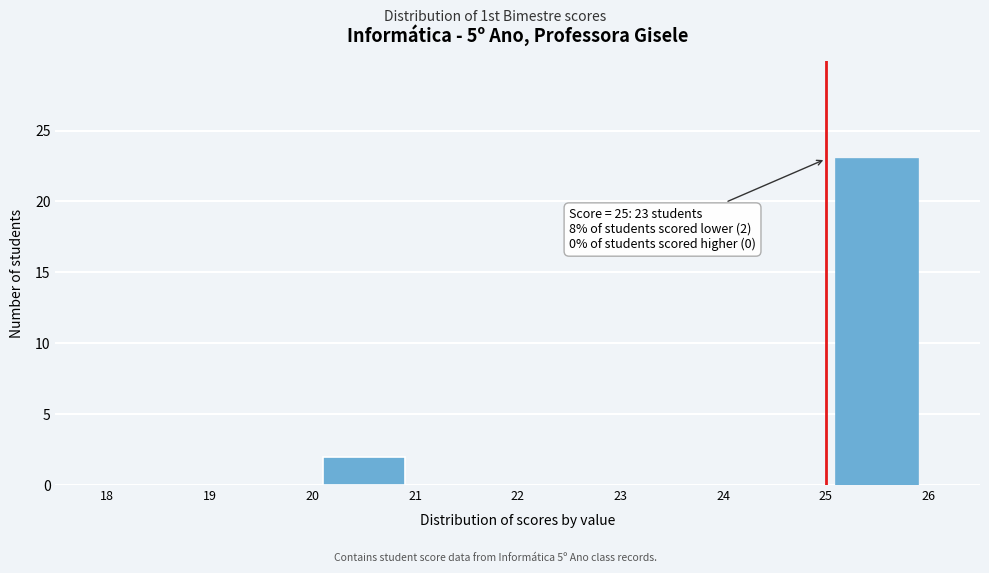

Which range on the x-axis has the tallest bar?

25 to 26